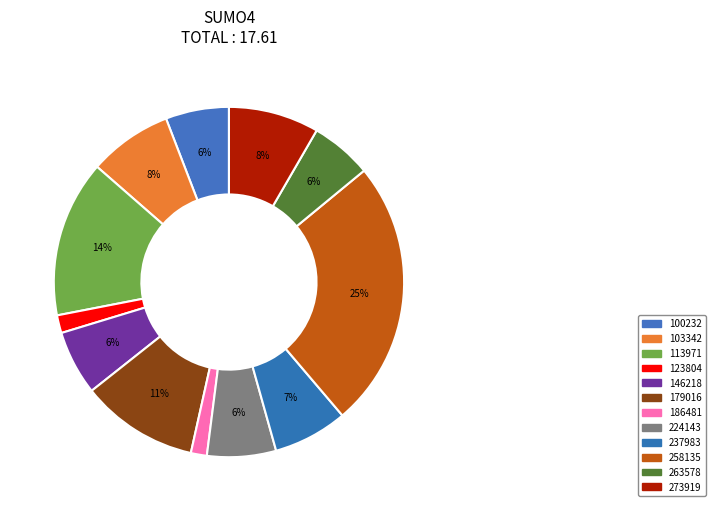

How many slices are in this pie chart?

12